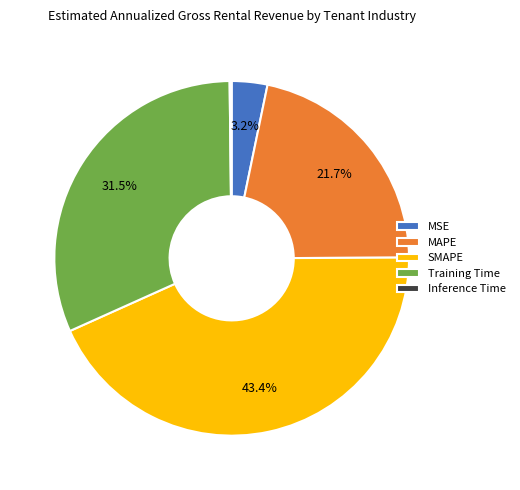

What percentage is NOT represented by SMAPE?

56.6%